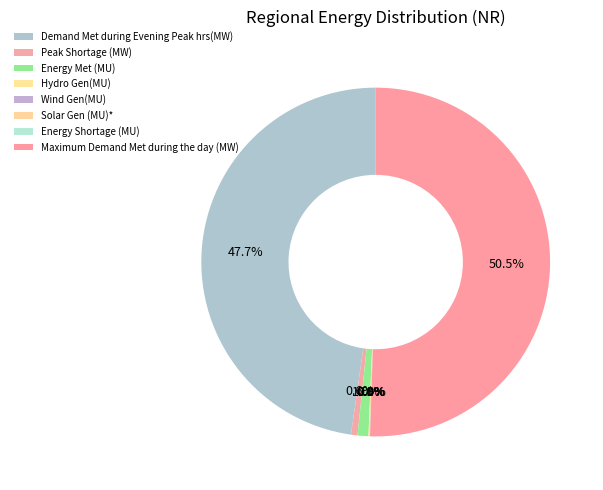

Which category has the biggest portion of the pie?

Maximum Demand Met during the day (MW)